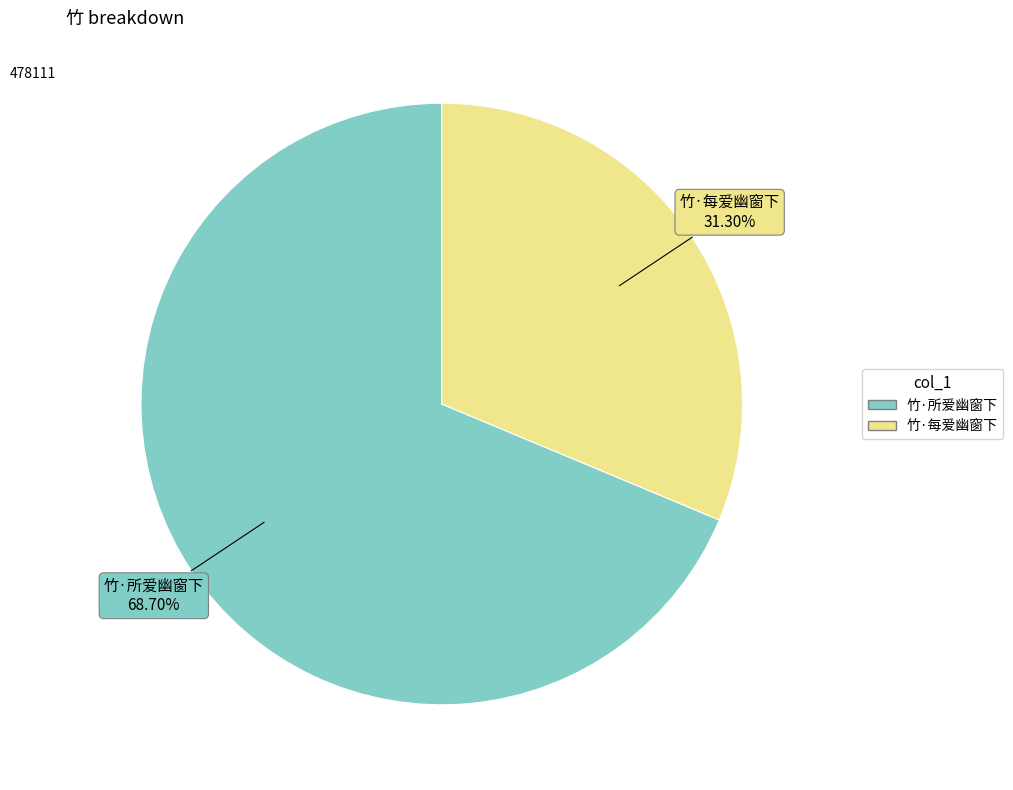

To the nearest percent, what is the combined percentage of 竹·所爱幽窗下 and 竹·每爱幽窗下?

100%